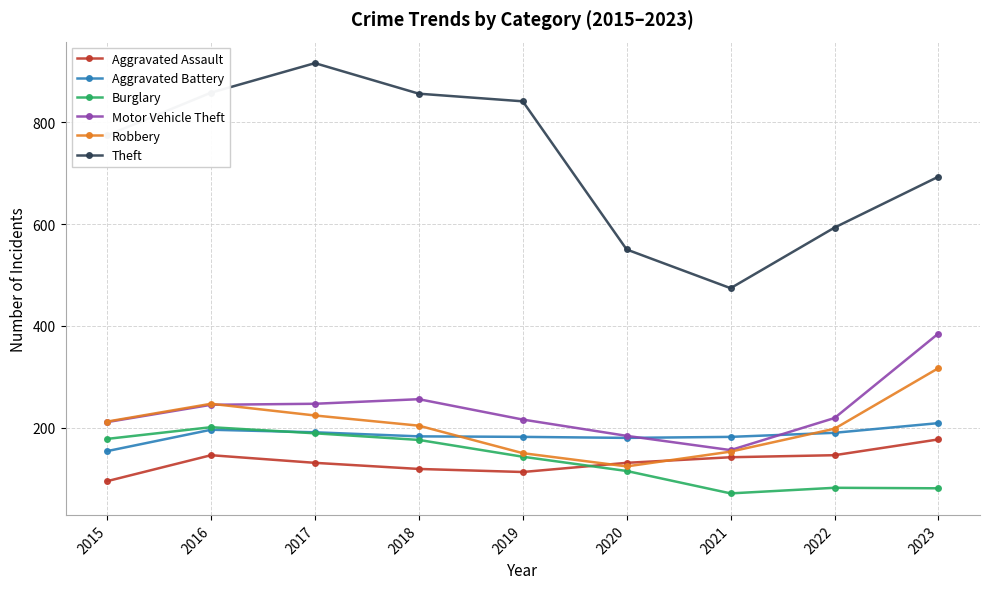

What is the value of the Aggravated Battery point at the 6th from the left?

180